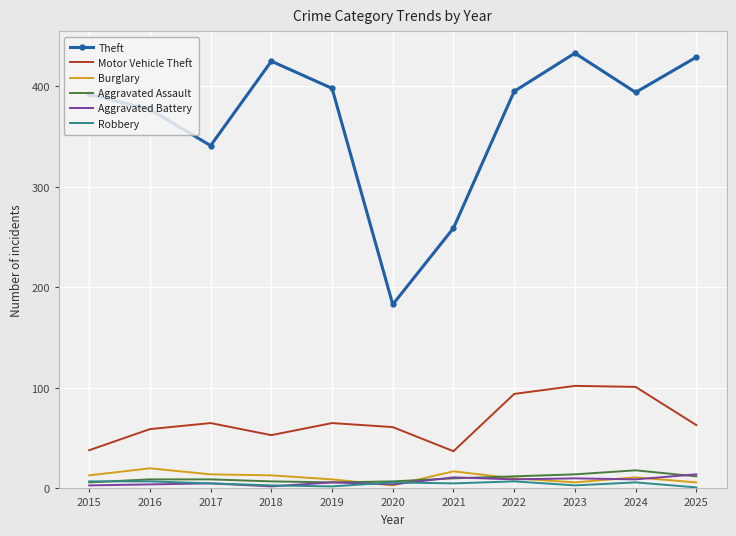

Between 2017 and 2025, which series saw the biggest shift?

Theft